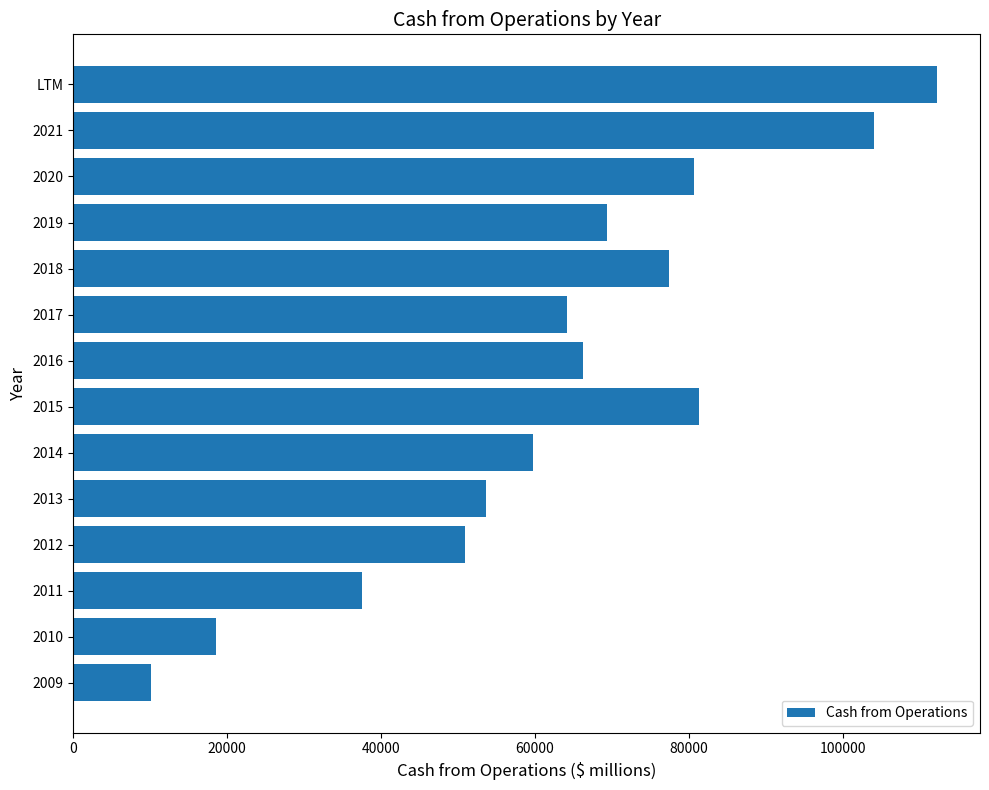

Reading top to bottom, what are all the values shown in this chart?

LTM=112241	2021=104038	2020=80674	2019=69391	2018=77434	2017=64225	2016=66231	2015=81266	2014=59713	2013=53666	2012=50856	2011=37529	2010=18595	2009=10159